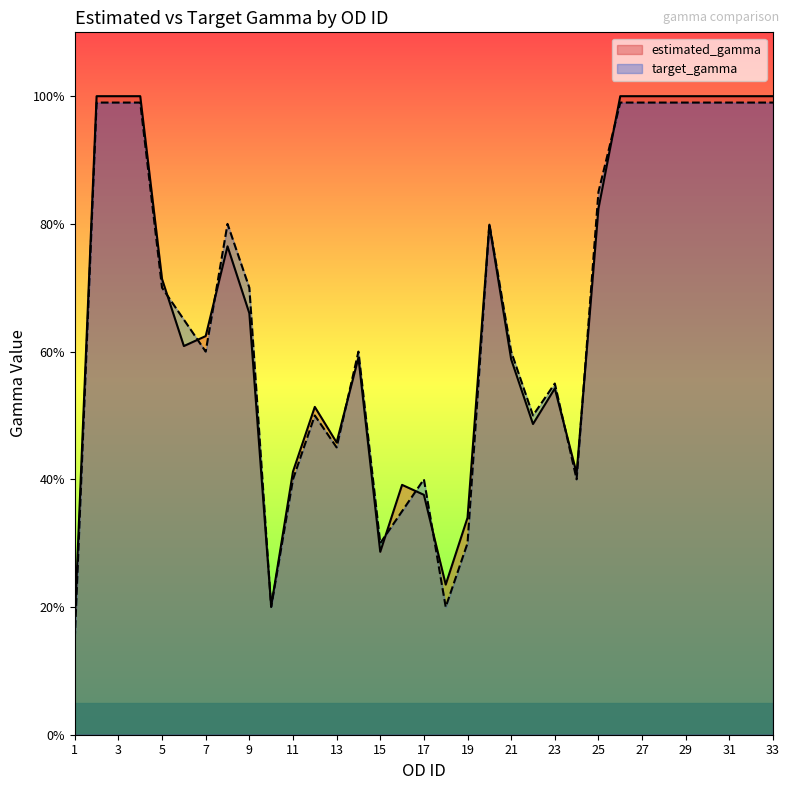

Which series has the widest spread of values?

target_gamma